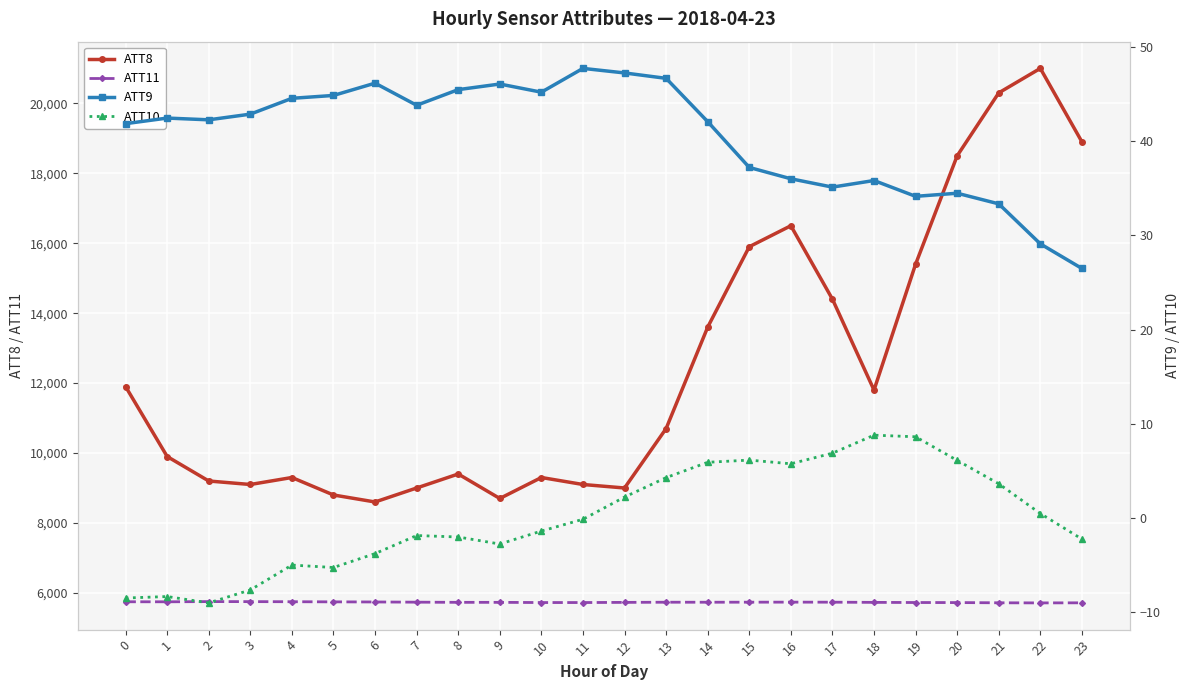

List the series in order of their peak value, lowest first.

ATT10, ATT9, ATT11, ATT8